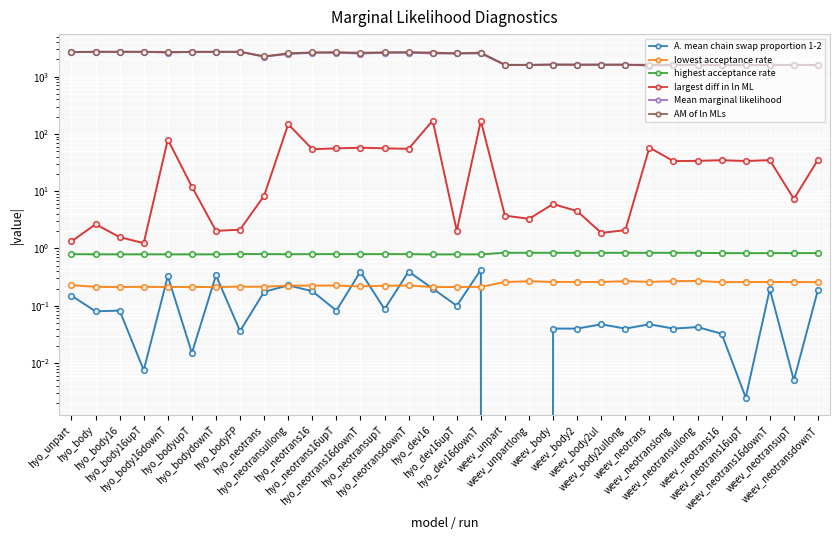

What is the lowest value of the AM of ln MLs series?

1588.6